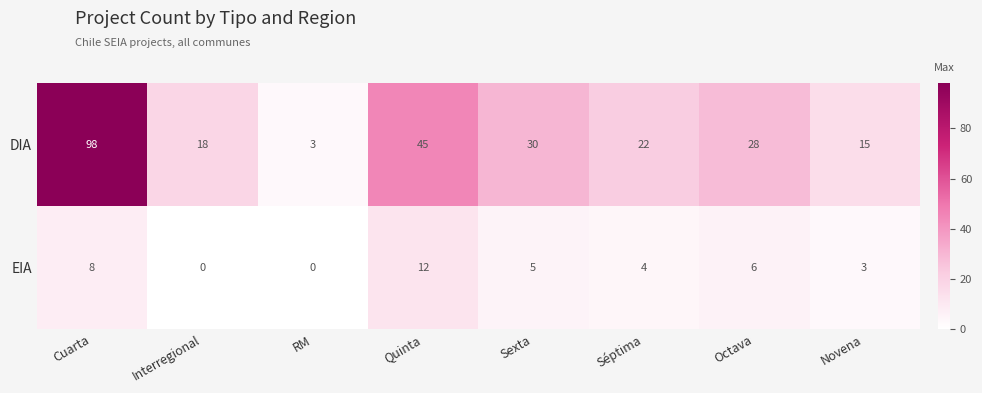

What is the sum of the DIA values at Séptima and Quinta?

67